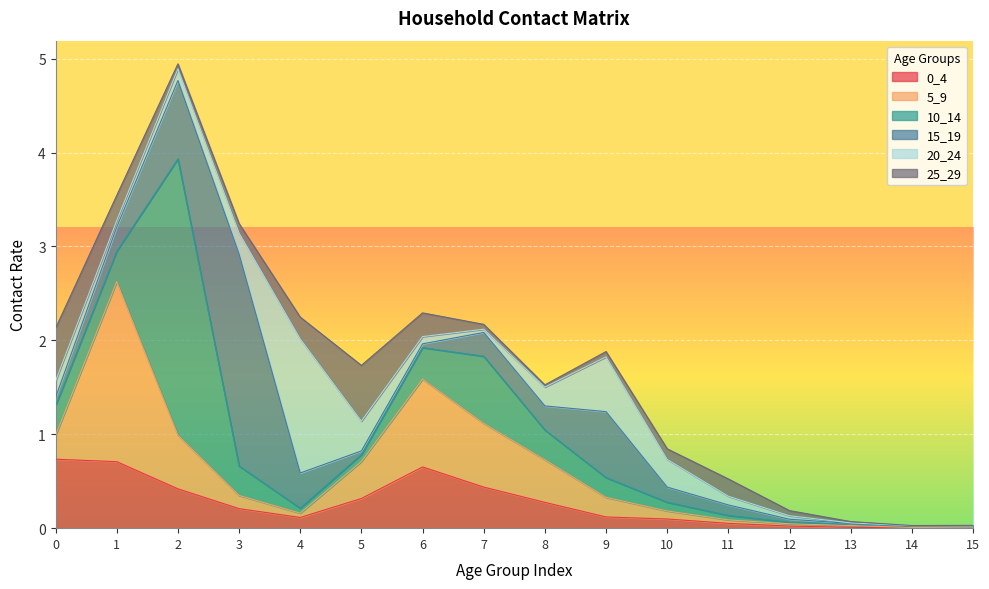

The 0_4 series shows 0.2 at 3. True or false?

True